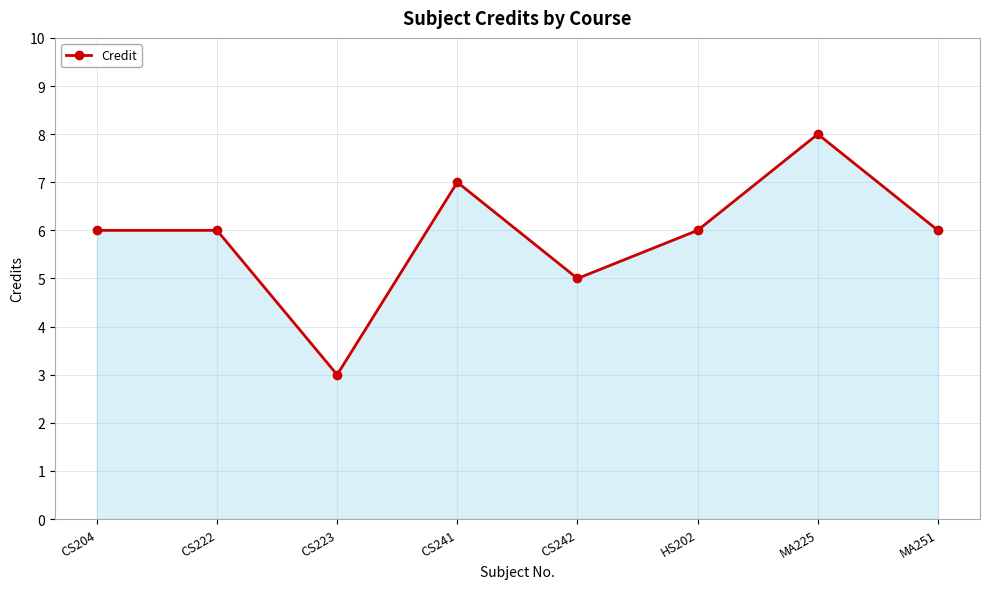

Is it true that the value at CS204 is 9?

False